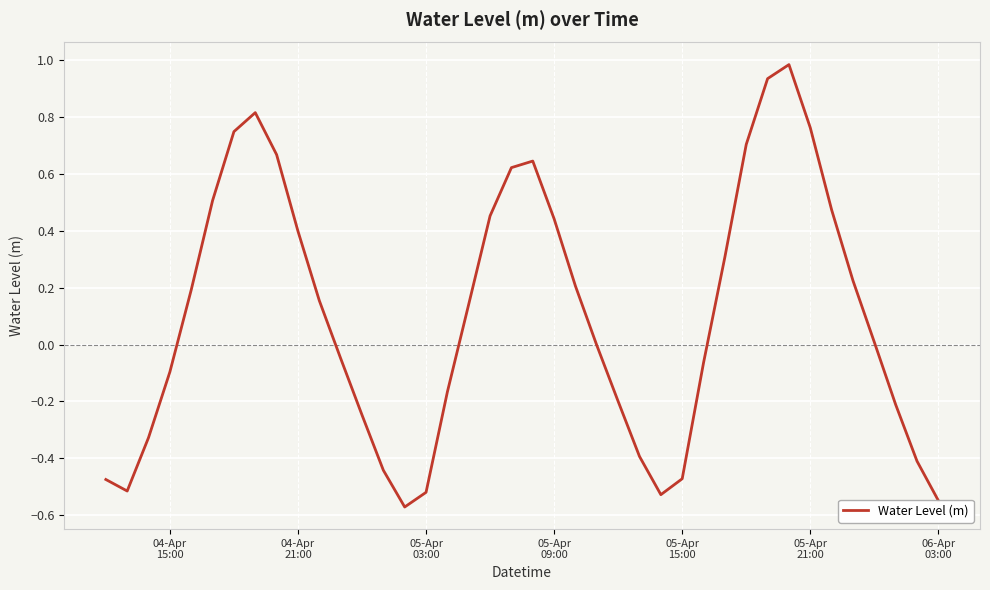

What is the greatest value displayed?

1.0